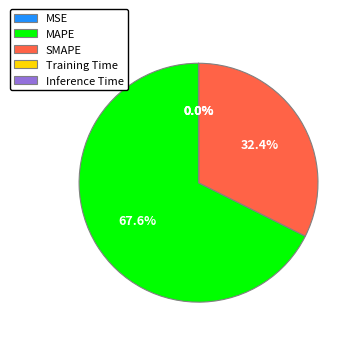

Which slice represents more than half of the pie?

MAPE